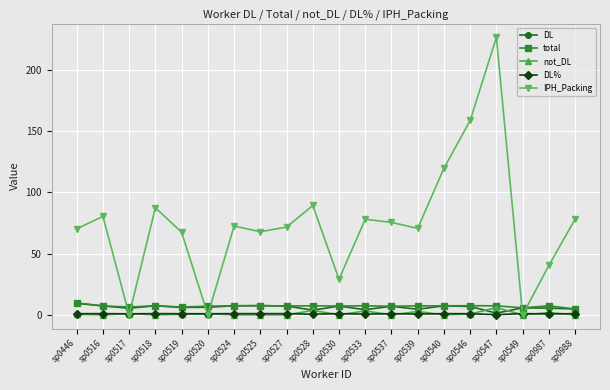

What is the value of the total point at the 12th from the left?

7.4